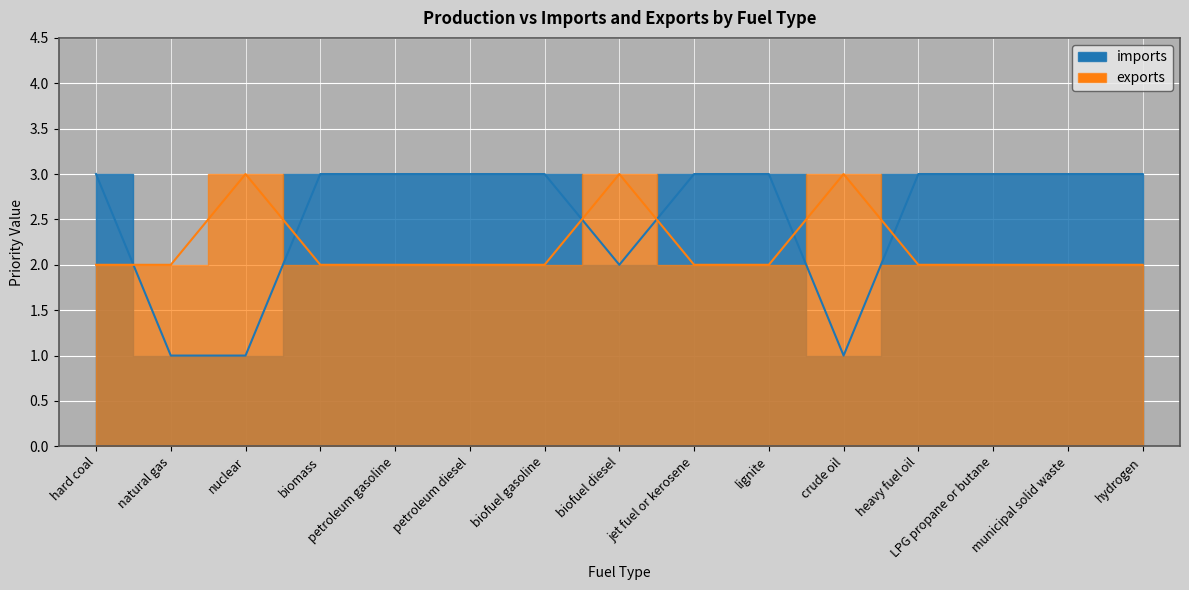

Where do exports and imports first cross each other?

hard coal and natural gas